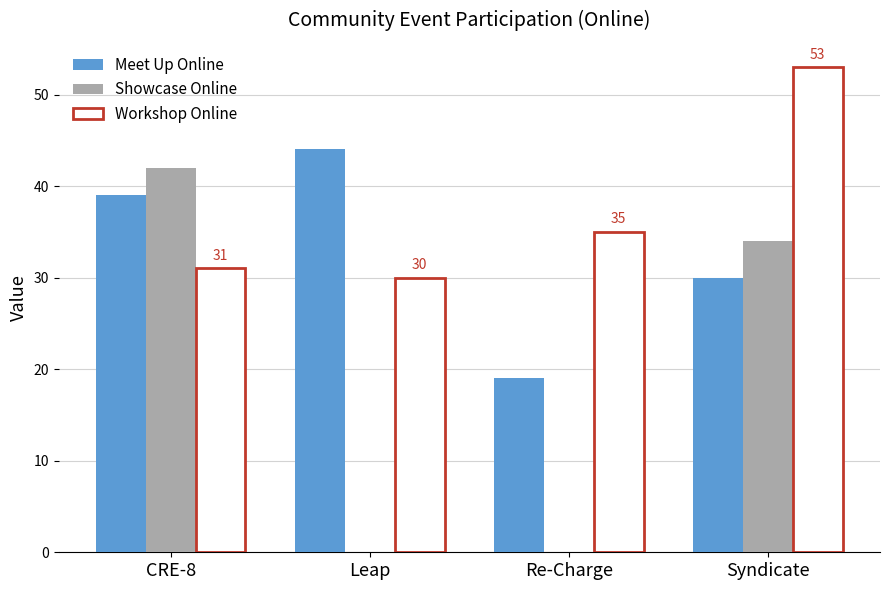

Is the value of Workshop Online at Syndicate greater than the value of Showcase Online at CRE-8?

Yes